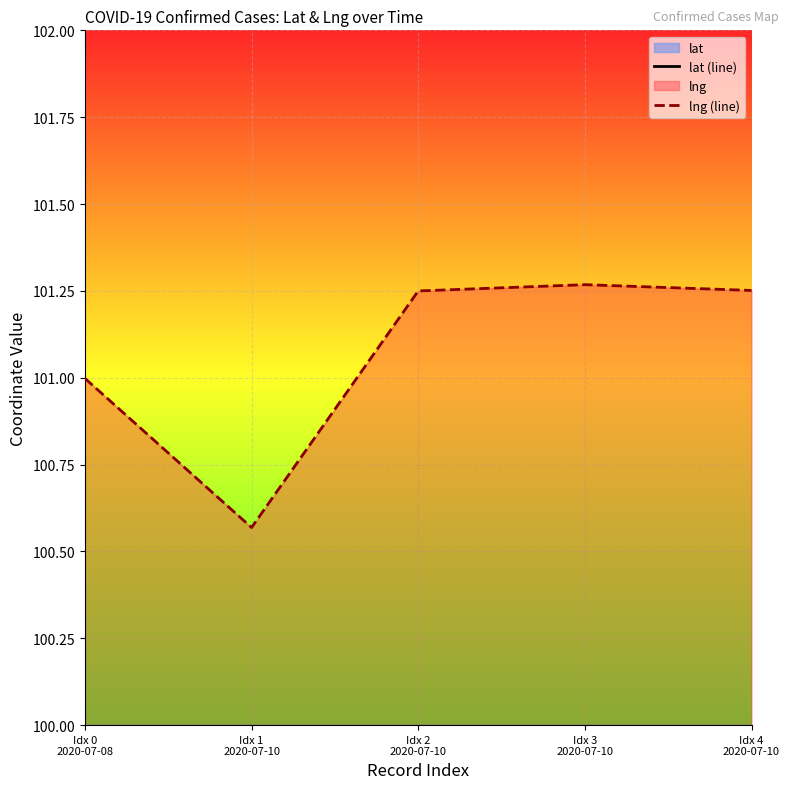

Where is lat (line) nearest to the value 13?

Idx 3
2020-07-10